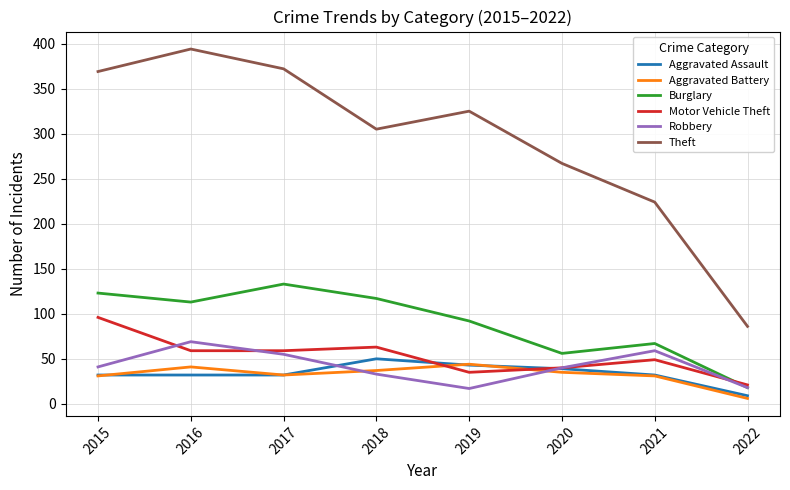

Where is the first local maximum for Robbery?

2016